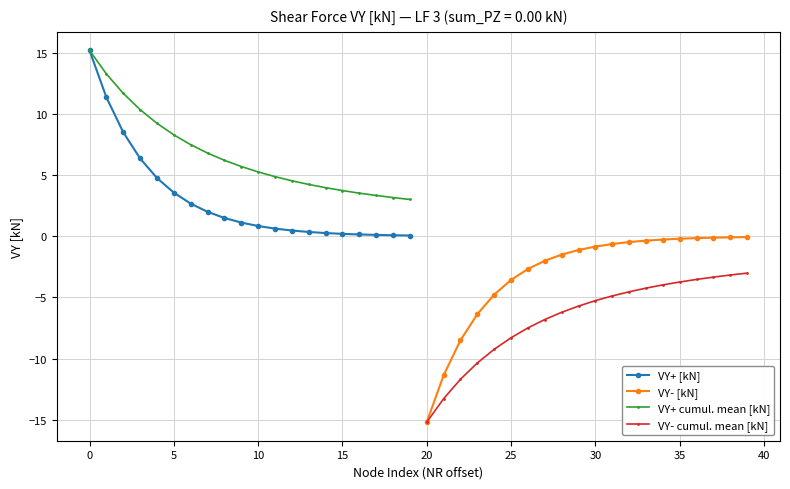

What is the smallest value displayed?

-15.2